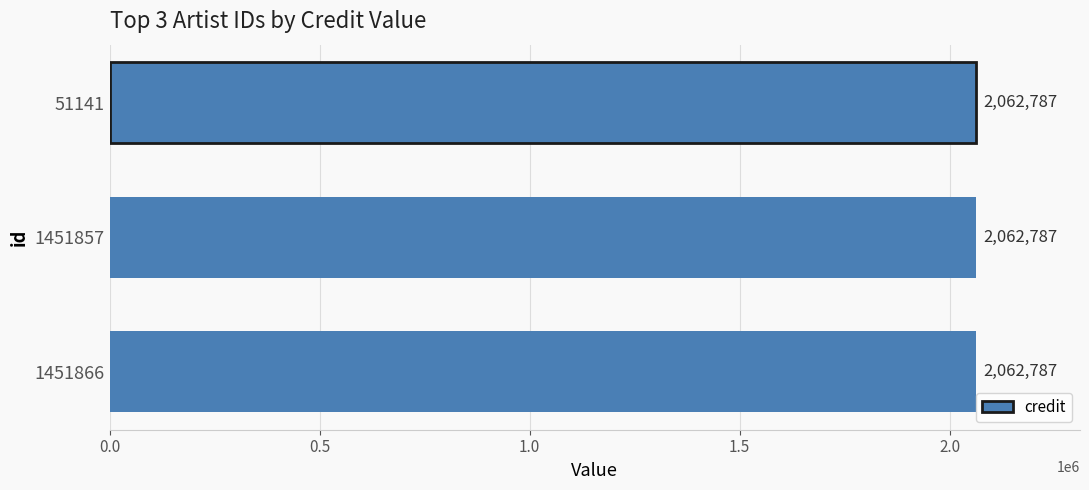

Does the chart contain stacked bars?

No